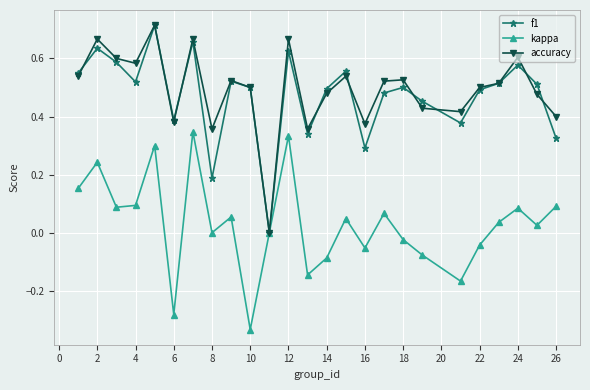

How many interior local peaks does the kappa series have?

8